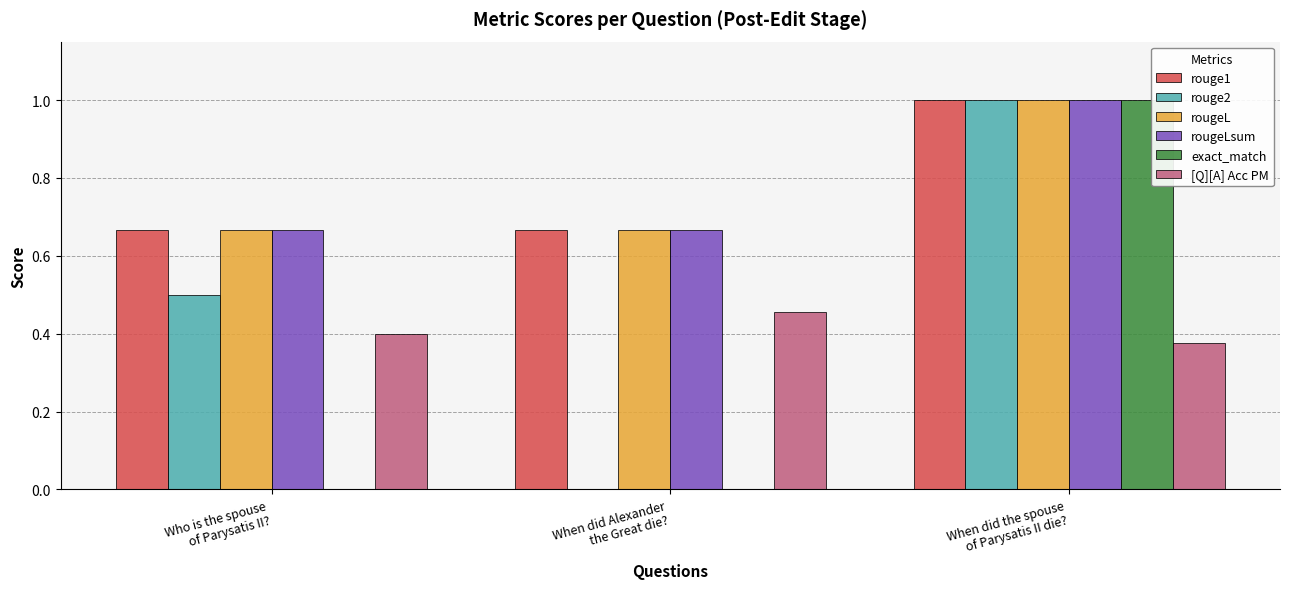

What is the greatest value displayed?

1.0